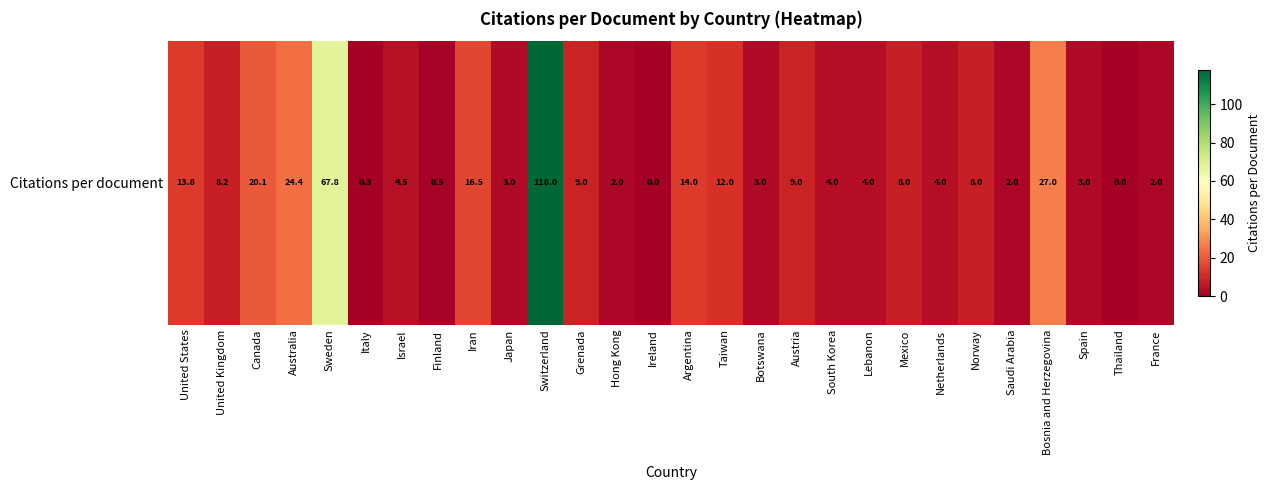

Between Botswana and Netherlands, which is larger?

Netherlands